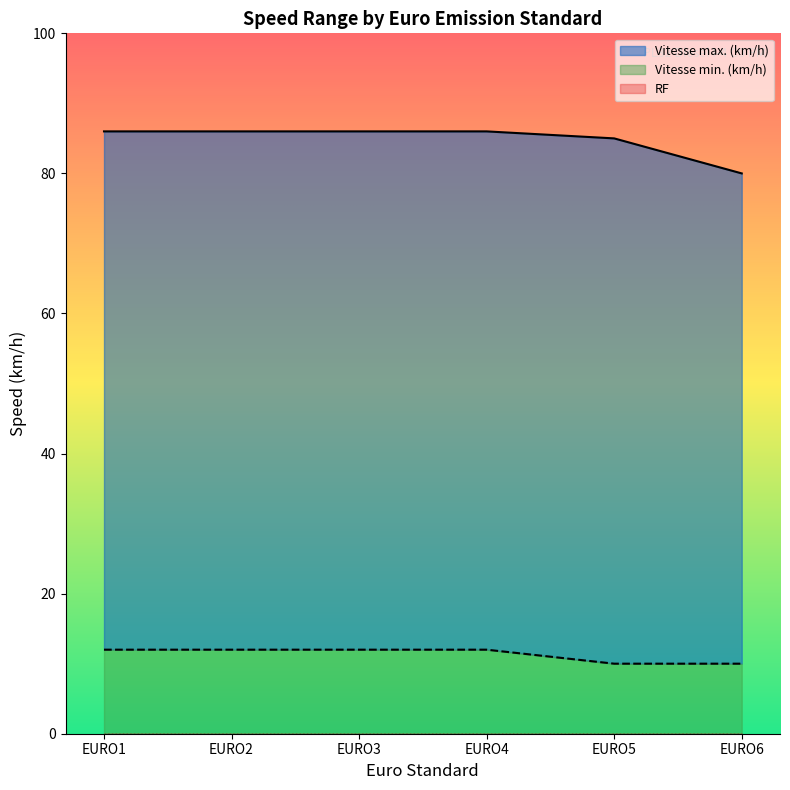

At which category is the sum across all series the highest?

EURO1